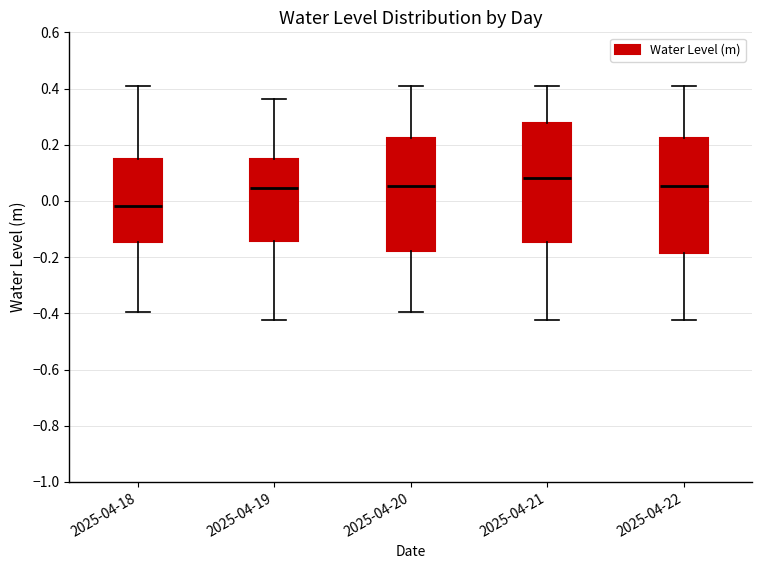

Which box has the lowest median line?

2025-04-18